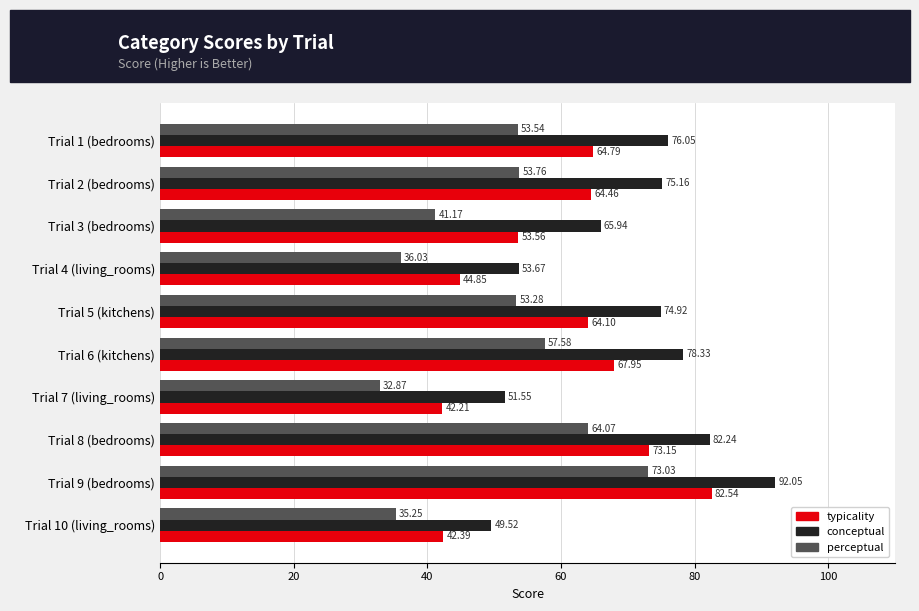

At which category is the sum across all series the highest?

Trial 9 (bedrooms)